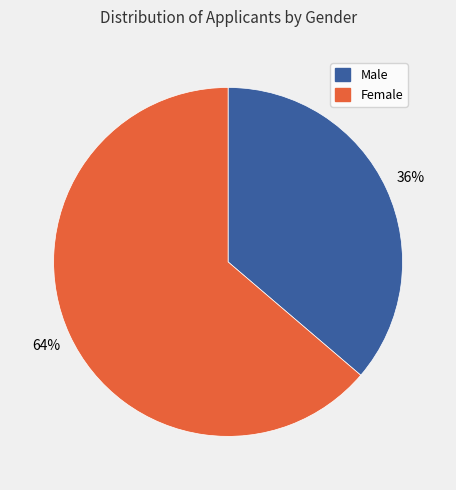

Which slice is the largest?

Female